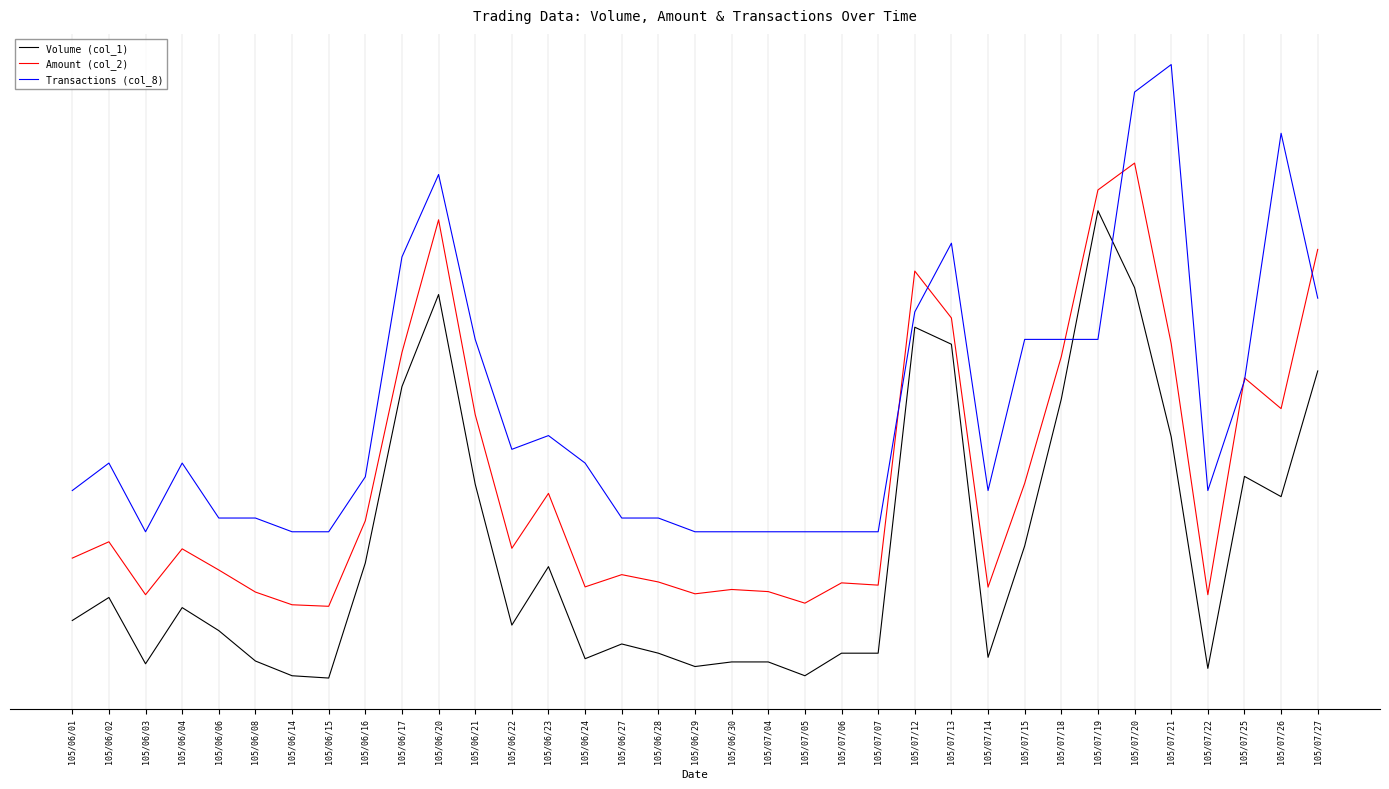

Reading left to right, transcribe all the data shown in this chart.

Volume (col_1): -0.5	-0.4	-0.8	-0.4	-0.6	-0.8	-0.9	-0.9	-0.1	1.2	1.8	0.5	-0.6	-0.1	-0.8	-0.7	-0.8	-0.9	-0.8	-0.8	-0.9	-0.8	-0.8	1.6	1.5	-0.8	0.0	1.1	2.5	1.9	0.8	-0.9	0.5	0.4	1.3
Amount (col_2): -0.1	0.1	-0.3	-0.0	-0.2	-0.3	-0.4	-0.4	0.2	1.4	2.4	1.0	0.0	0.4	-0.3	-0.2	-0.2	-0.3	-0.3	-0.3	-0.4	-0.2	-0.3	2.0	1.7	-0.3	0.5	1.4	2.6	2.8	1.5	-0.3	1.2	1.0	2.2
Transactions (col_8): 0.4	0.6	0.1	0.6	0.2	0.2	0.1	0.1	0.5	2.1	2.7	1.5	0.7	0.8	0.6	0.2	0.2	0.1	0.1	0.1	0.1	0.1	0.1	1.7	2.2	0.4	1.5	1.5	1.5	3.3	3.5	0.4	1.2	3.0	1.8